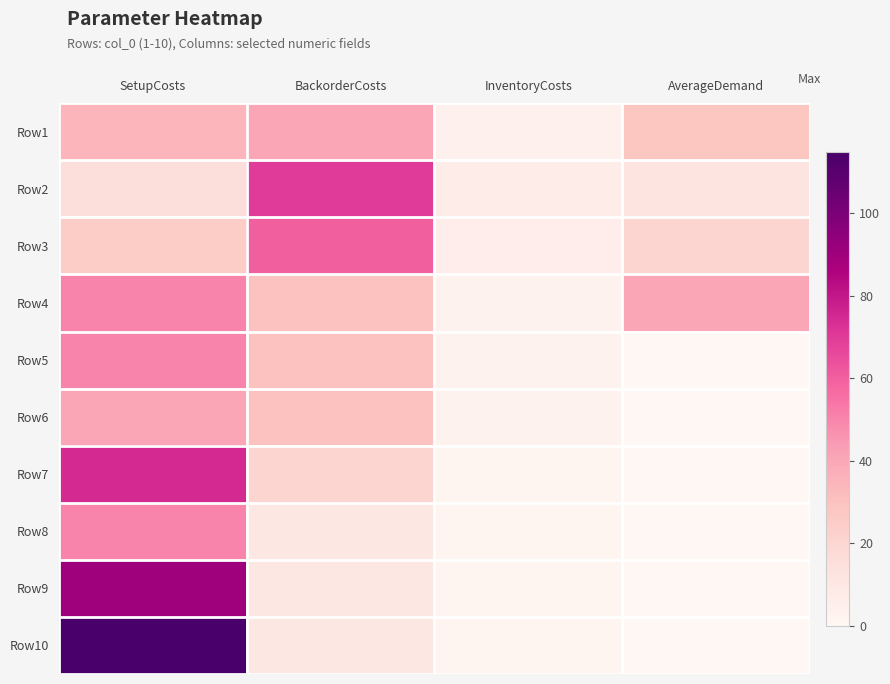

Count the number of data series in this chart.

10